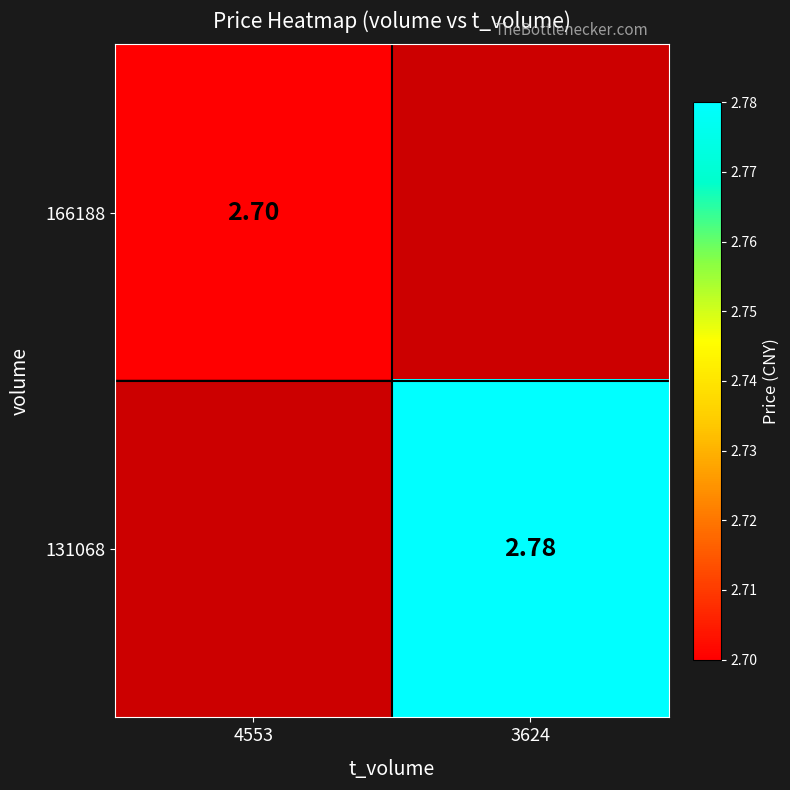

List the labels in order of 166188 value, largest first.

4553, 3624